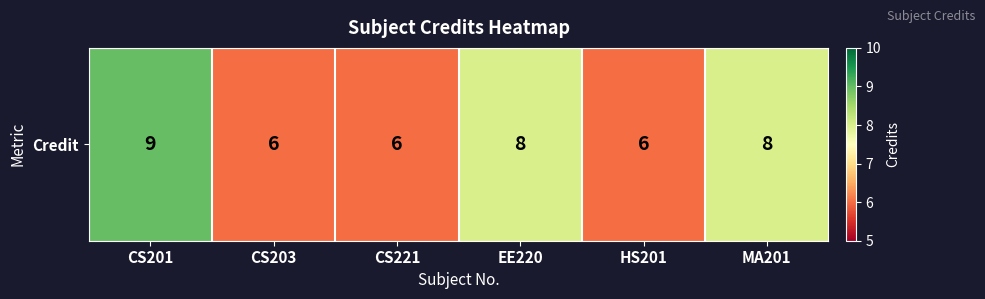

What value does the data have at MA201?

8